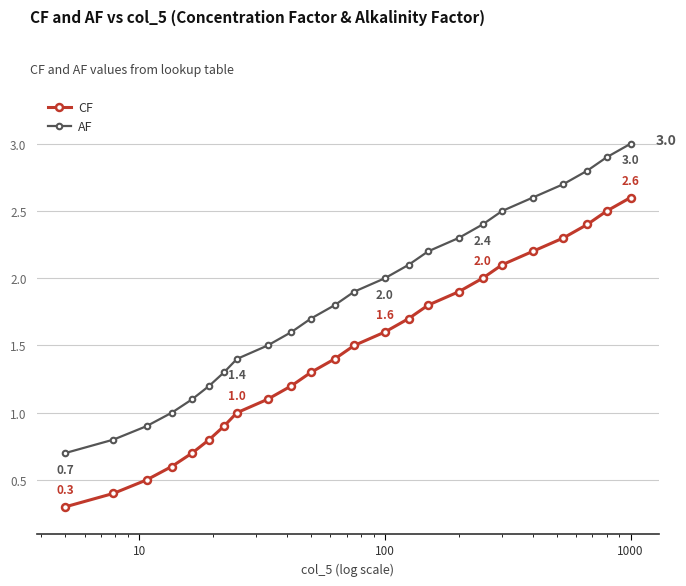

What is the value of the AF point at the 9th from the left?

1.5